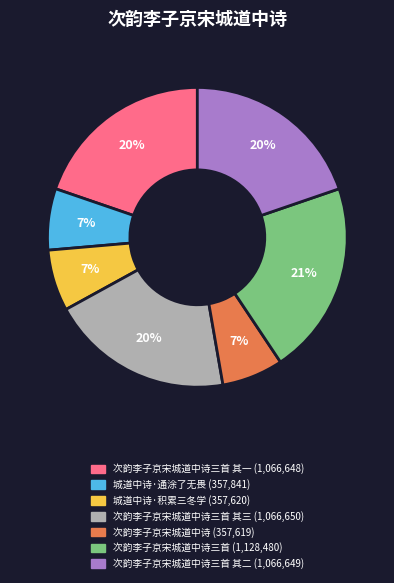

Is there a majority slice in this chart?

No